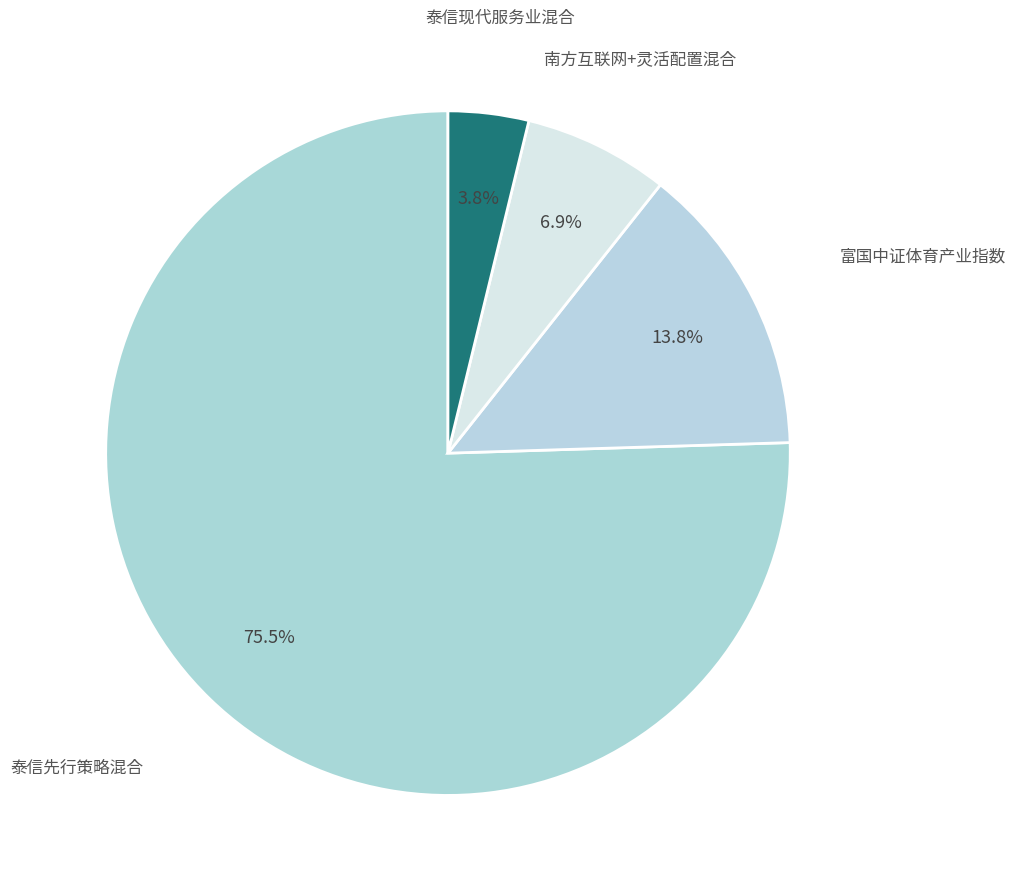

What is the largest slice in the pie chart?

泰信先行策略混合